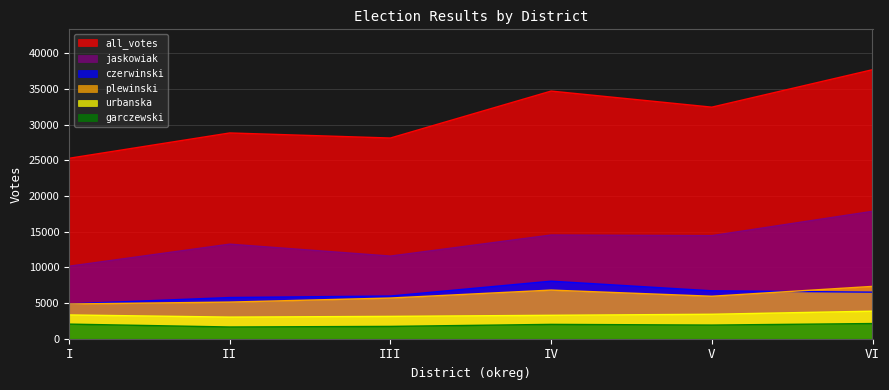

What are all the series names shown in the legend?

all_votes, jaskowiak, czerwinski, plewinski, urbanska, garczewski